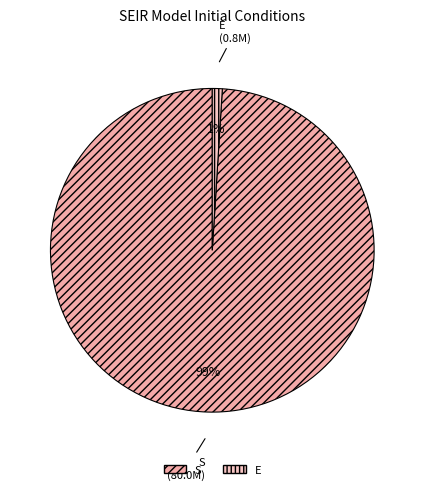

Which has a higher value, E or S?

S